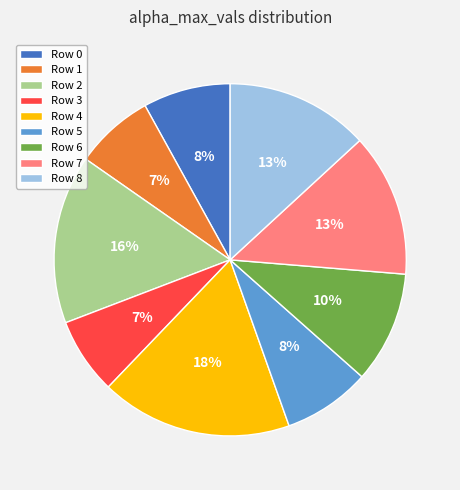

What is the ratio of the value at Row 3 to the value at Row 6?

0.7